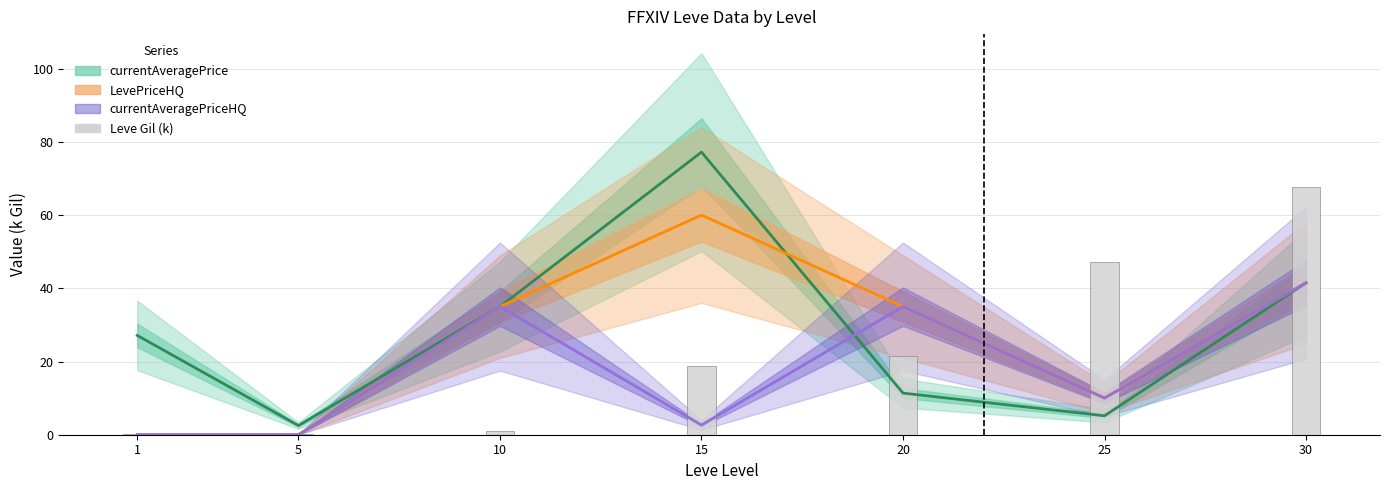

Reading left to right, list all the values displayed in this chart.

currentAveragePrice: 1=27.1	5=2.5	10=35.0	15=77.2	20=11.4	25=5.2	30=41.5
LevePriceHQ: 1=0.0	5=0.0	10=35.0	15=60.0	20=35.0	25=10.0	30=41.5
currentAveragePriceHQ: 1=0.0	5=0.0	10=35.0	15=2.6	20=35.0	25=10.0	30=41.5
Leve Gil (k): 1=0.2	5=0.2	10=1.0	15=18.9	20=21.6	25=47.2	30=67.7